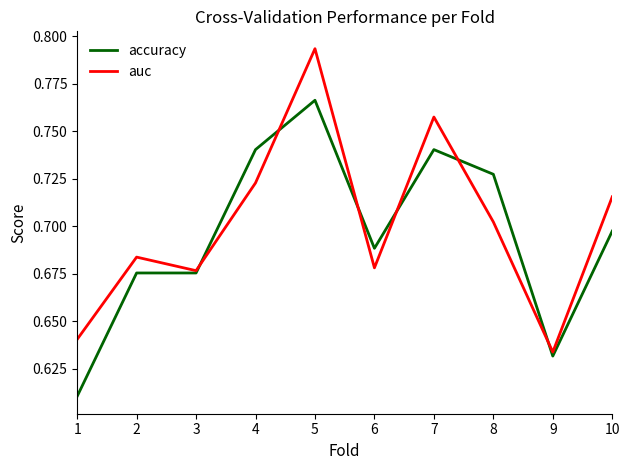

At which label is auc closest to 0?

9